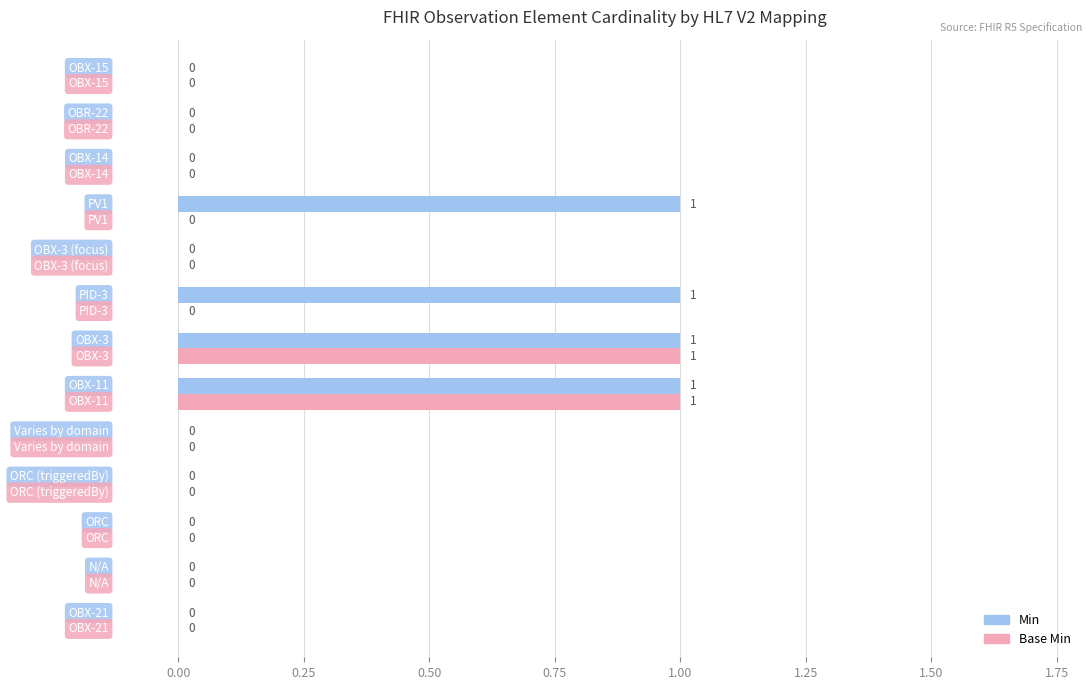

What are all the series names shown in the legend?

Min, Base Min